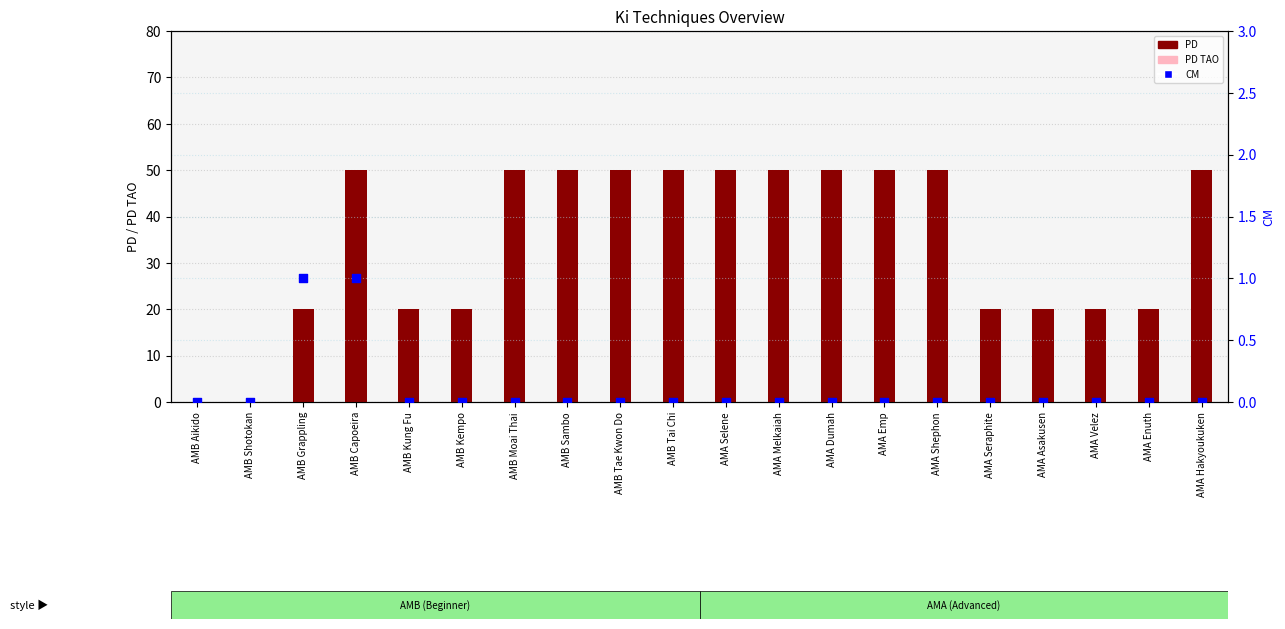

Which series has the widest spread of Y values?

PD